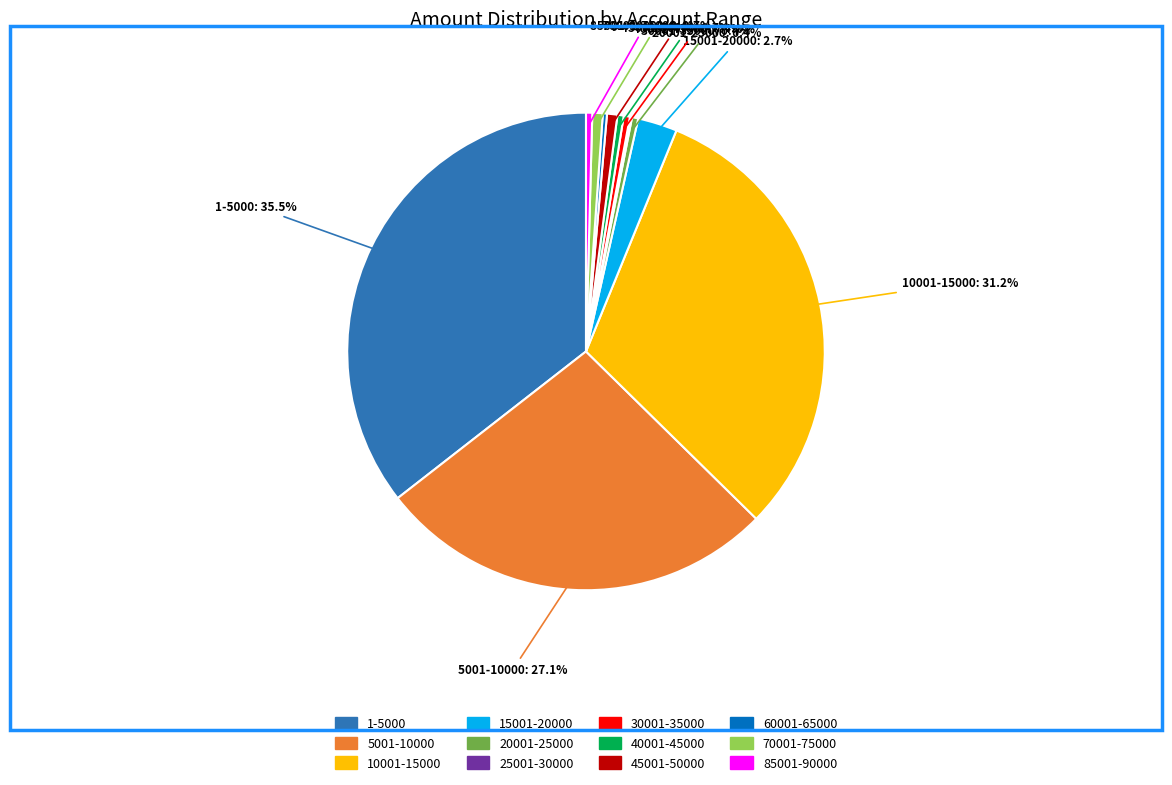

The 70001-75000 slice represents 11% of the pie. True or false?

False